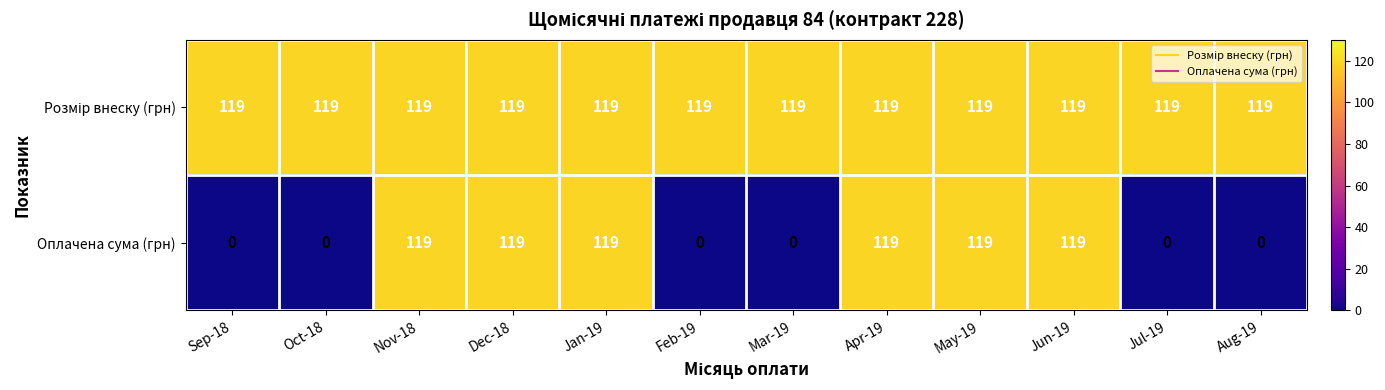

What is the difference between the maximum and minimum values in the Оплачена сума (грн) series?

119